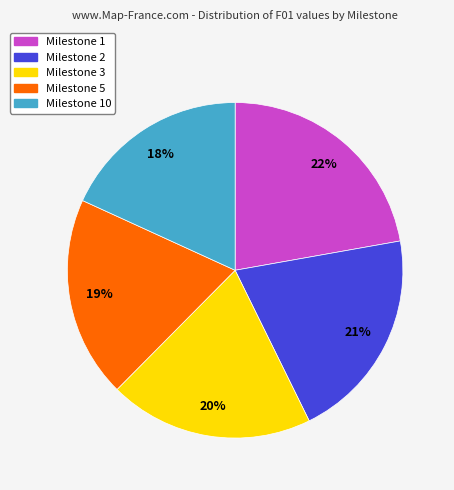

To the nearest percent, what is the difference between the largest and smallest slice percentages?

4%